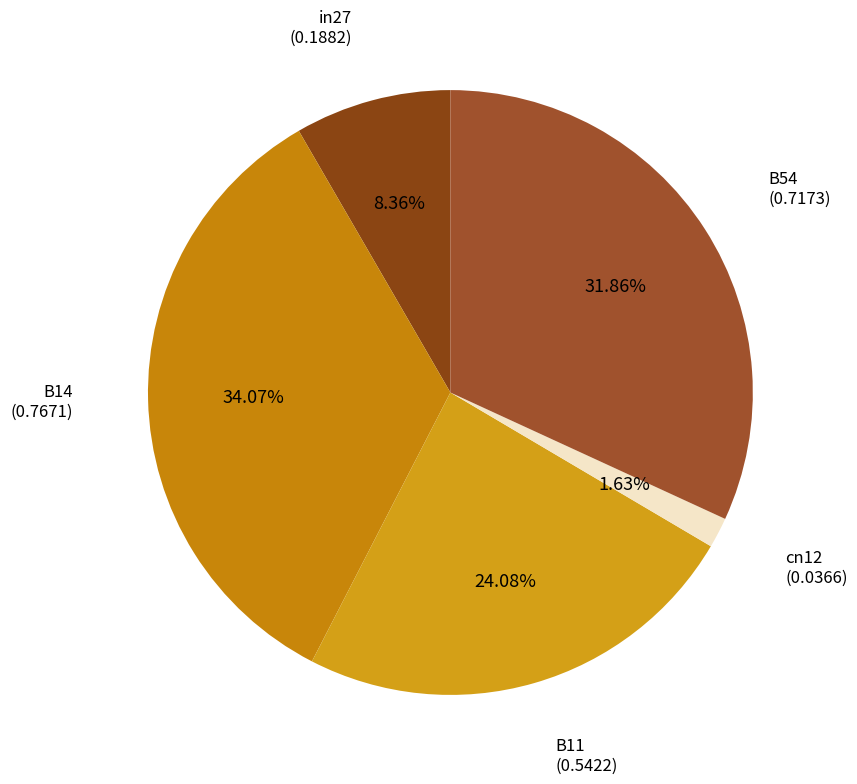

Which slice is the largest?

B14